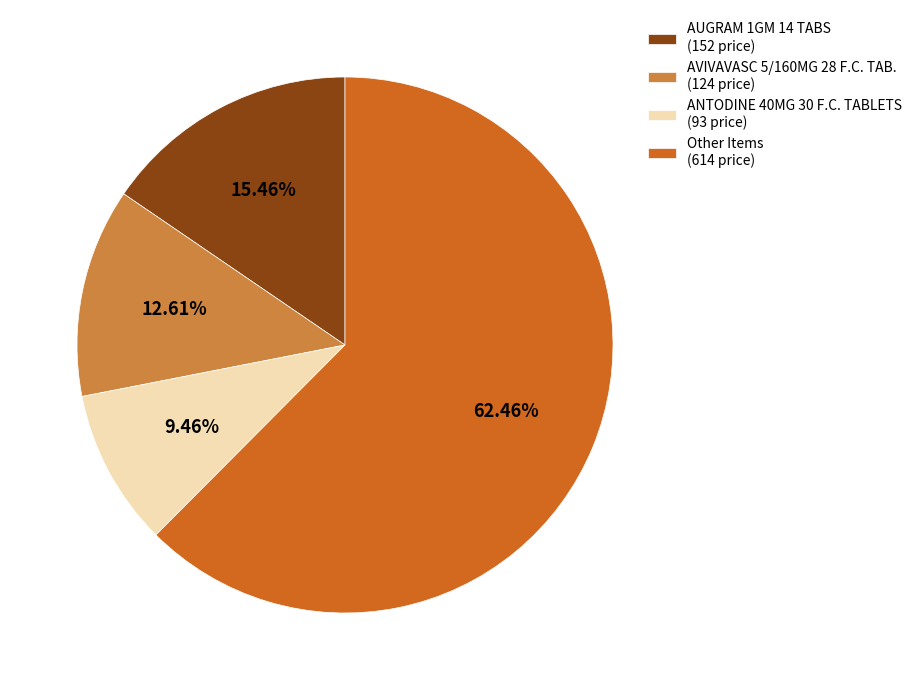

Do Other Items (614 price) and ANTODINE 40MG 30 F.C. TABLETS (93 price) together represent more than half of the pie?

Yes